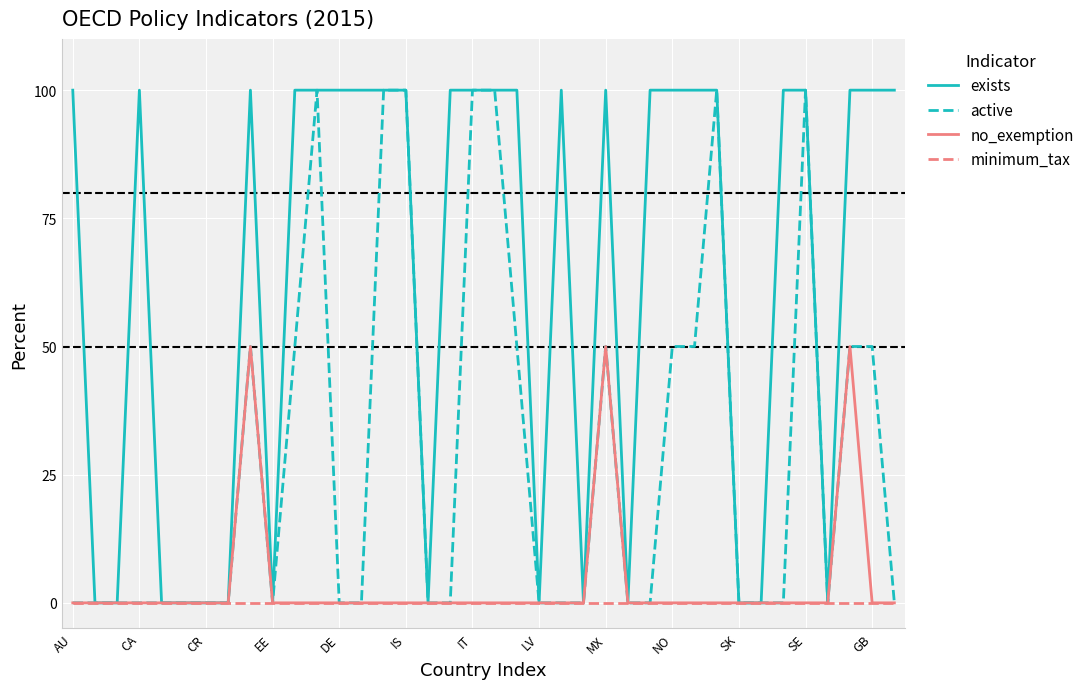

What is the sum of all active values?

1100